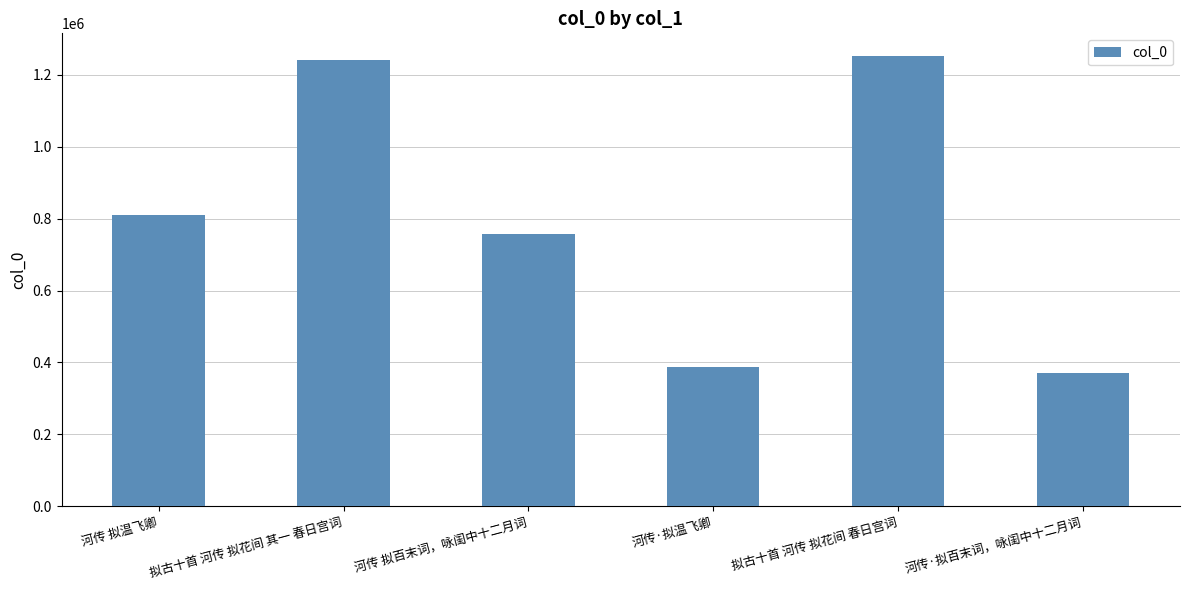

What is the label of the 2nd bar from the left?

拟古十首 河传 拟花间 其一 春日宫词